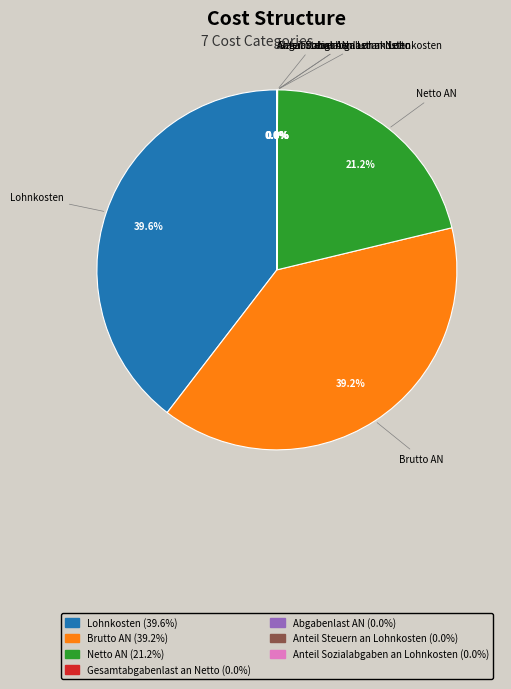

Is there any slice that represents more than half of the pie?

No